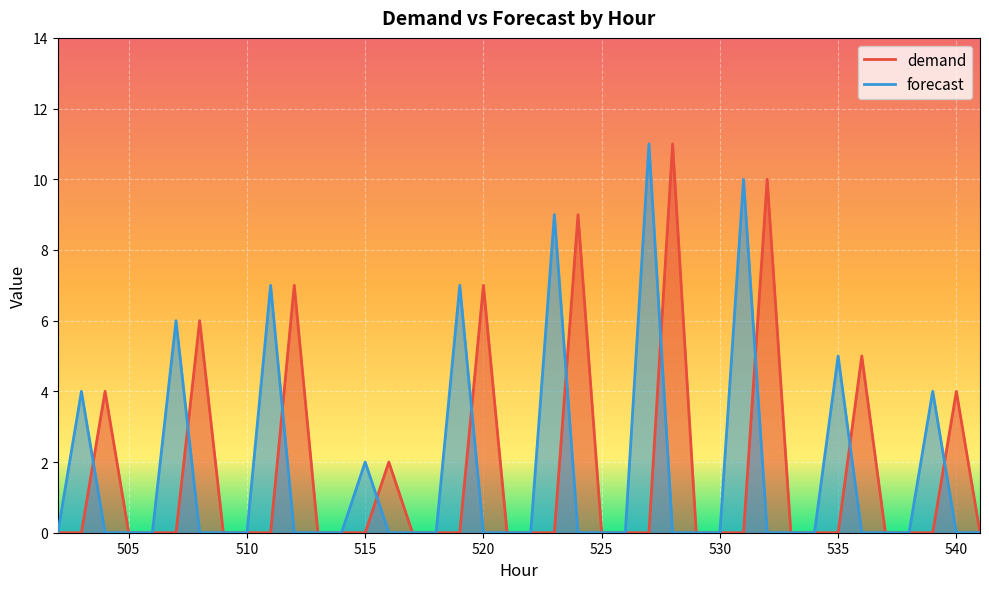

Reading left to right, list all the values displayed in this chart.

demand: 502=0	503=0	504=4	505=0	506=0	507=0	508=6	509=0	510=0	511=0	512=7	513=0	514=0	515=0	516=2	517=0	518=0	519=0	520=7	521=0	522=0	523=0	524=9	525=0	526=0	527=0	528=11	529=0	530=0	531=0	532=10	533=0	534=0	535=0	536=5	537=0	538=0	539=0	540=4	541=0
forecast: 502=0	503=4	504=0	505=0	506=0	507=6	508=0	509=0	510=0	511=7	512=0	513=0	514=0	515=2	516=0	517=0	518=0	519=7	520=0	521=0	522=0	523=9	524=0	525=0	526=0	527=11	528=0	529=0	530=0	531=10	532=0	533=0	534=0	535=5	536=0	537=0	538=0	539=4	540=0	541=0